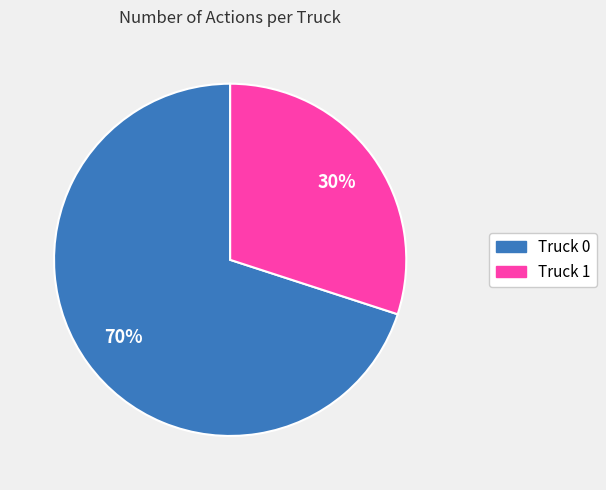

Which category has the smallest portion of the pie?

Truck 1